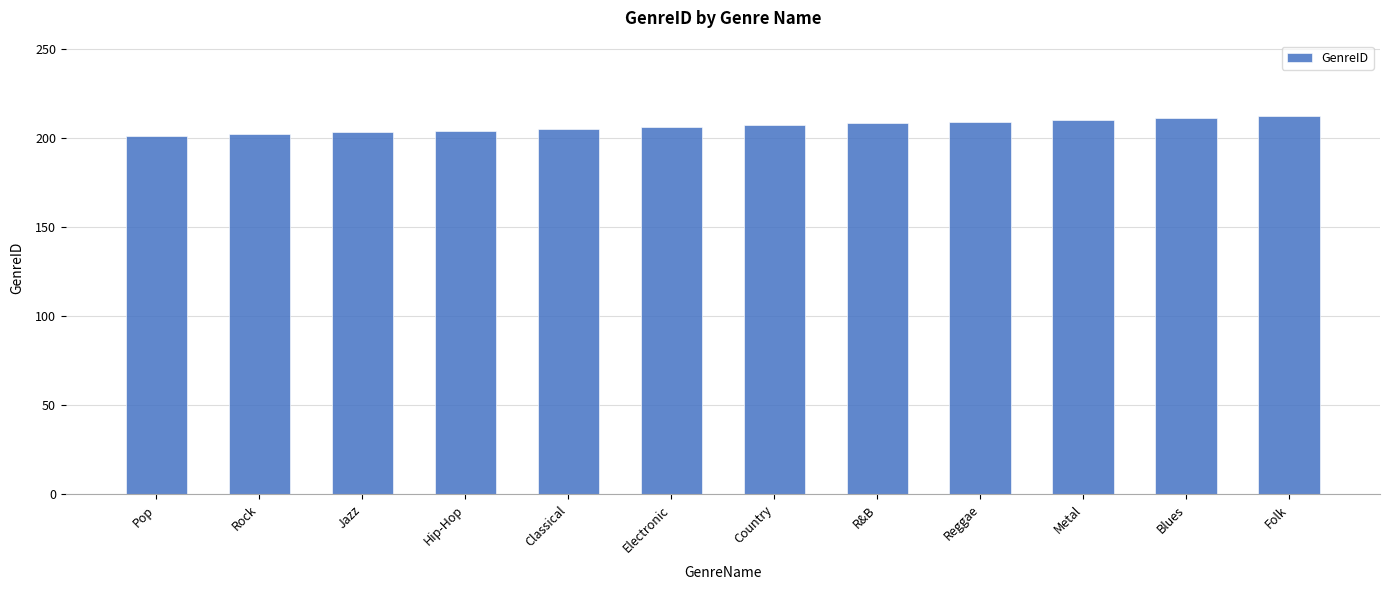

What is the label of the 3rd bar from the right?

Metal